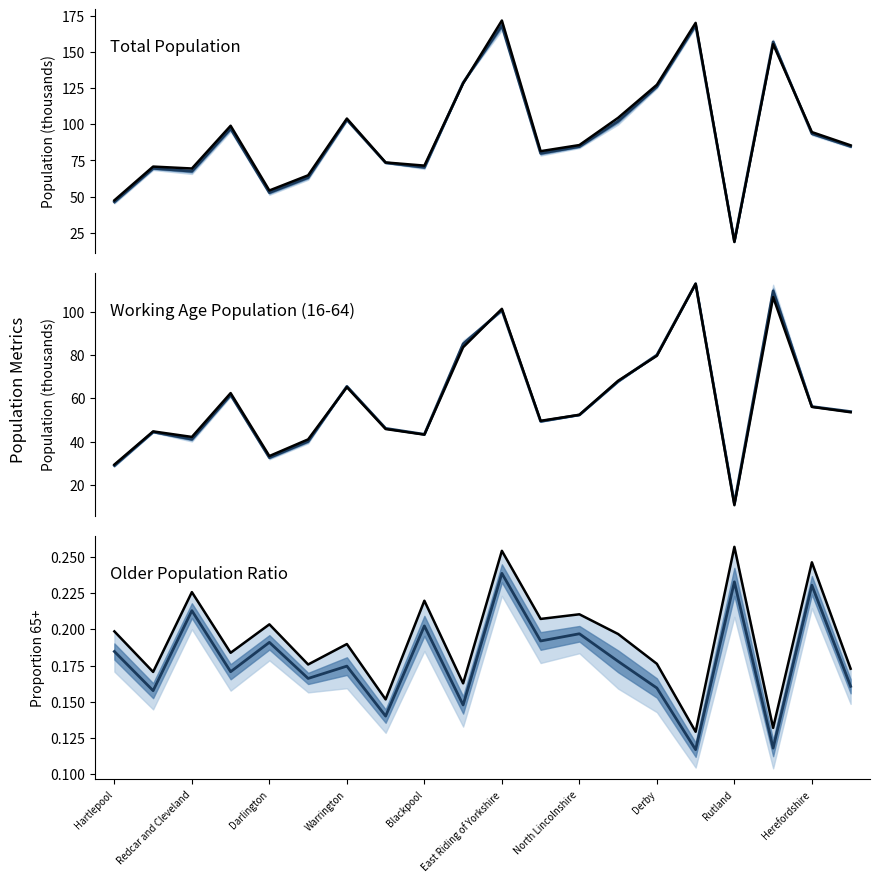

What is the sum of all Historical female ratio (65+) values?

3.9